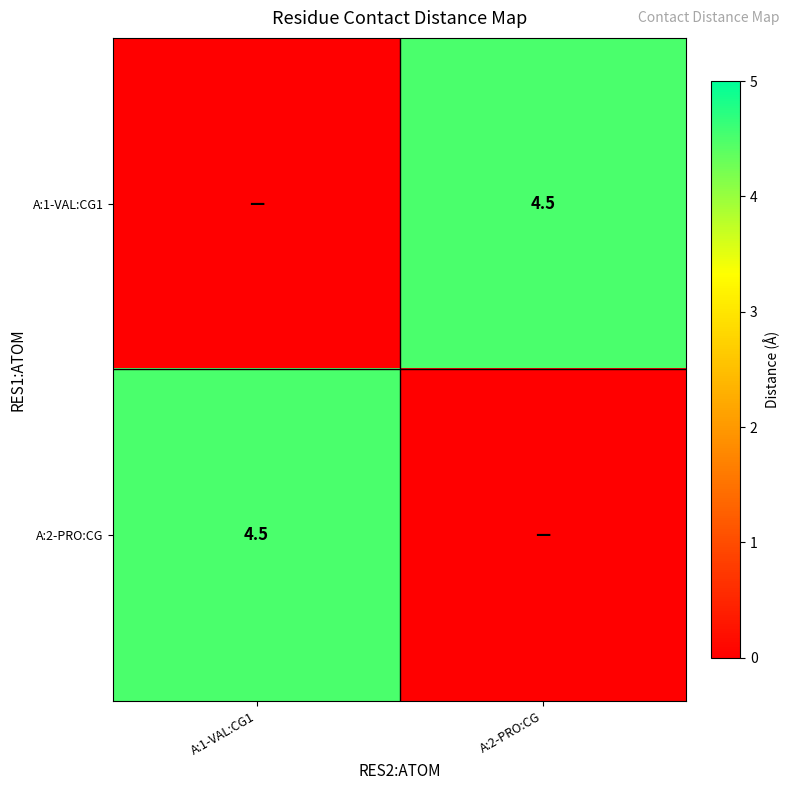

The A:2-PRO:CG series shows 1.1 at A:1-VAL:CG1. True or false?

False